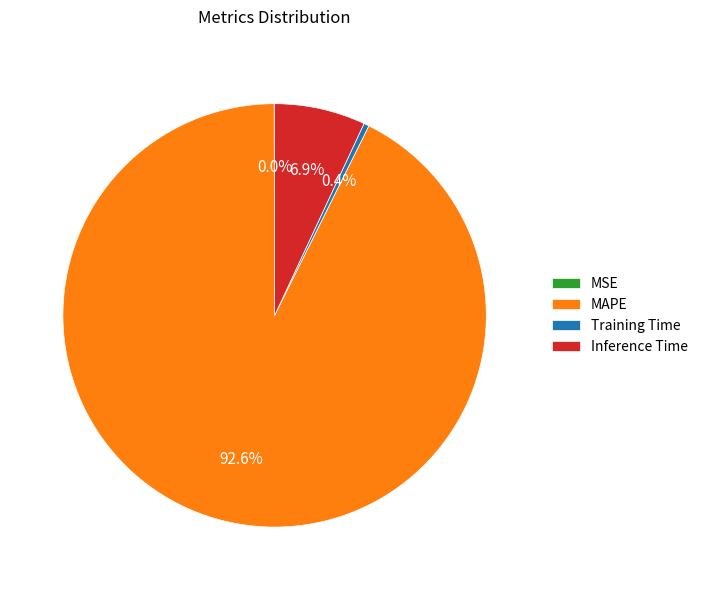

What percentage is the MAPE slice, to the nearest percent?

93%